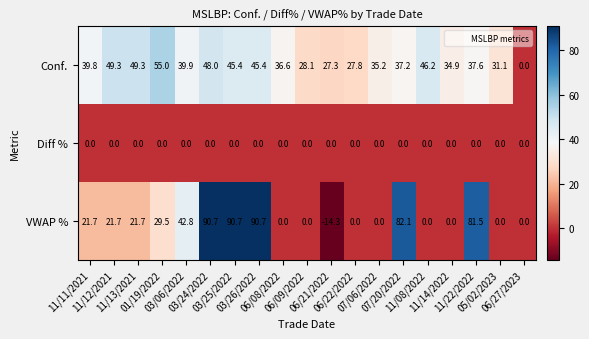

Which series has the largest range (max minus min)?

VWAP %